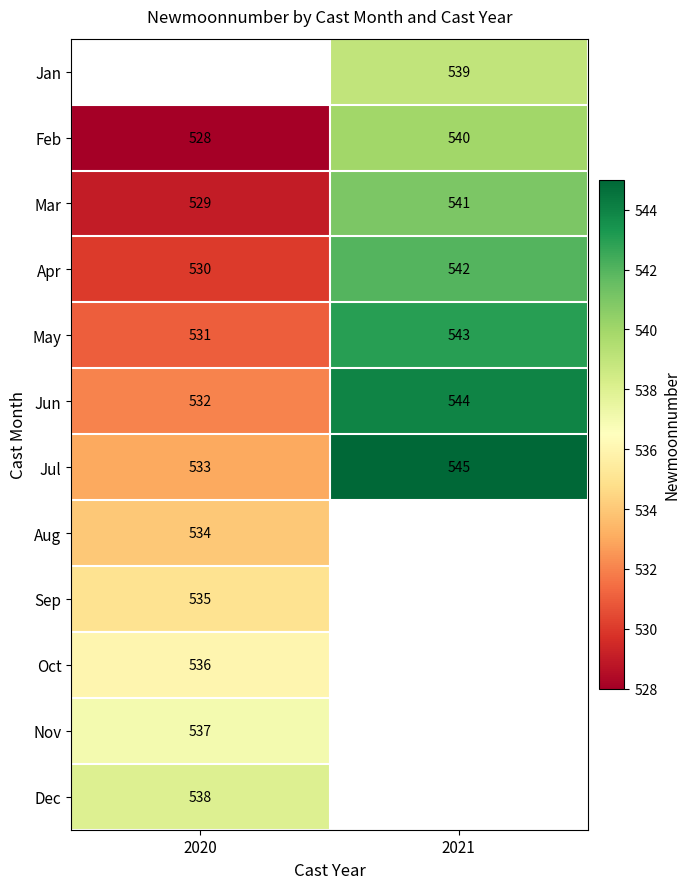

Is the value of Apr at 2020 greater than the value of Feb at 2020?

Yes